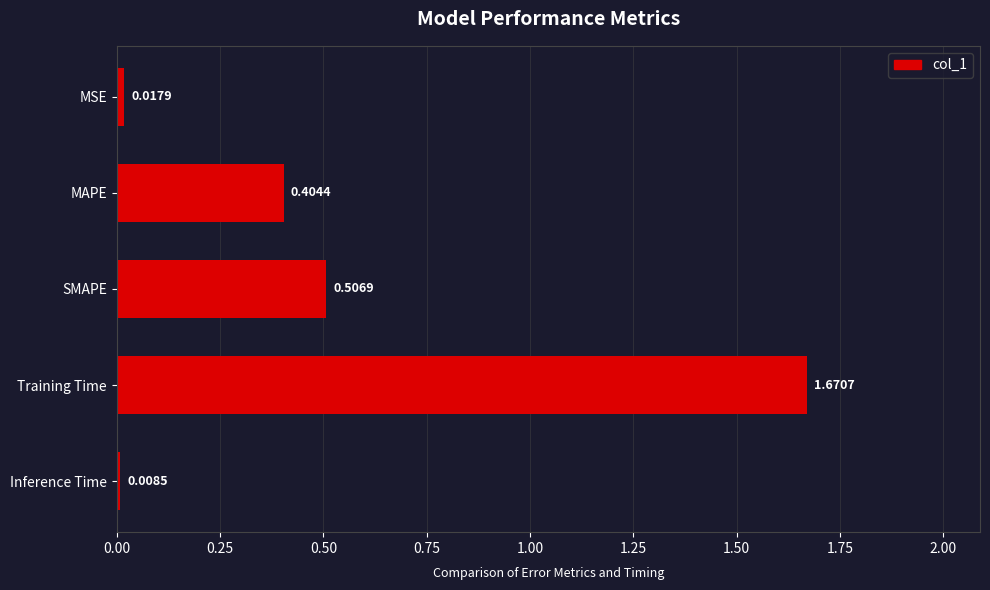

What is the sum of all values?

2.6